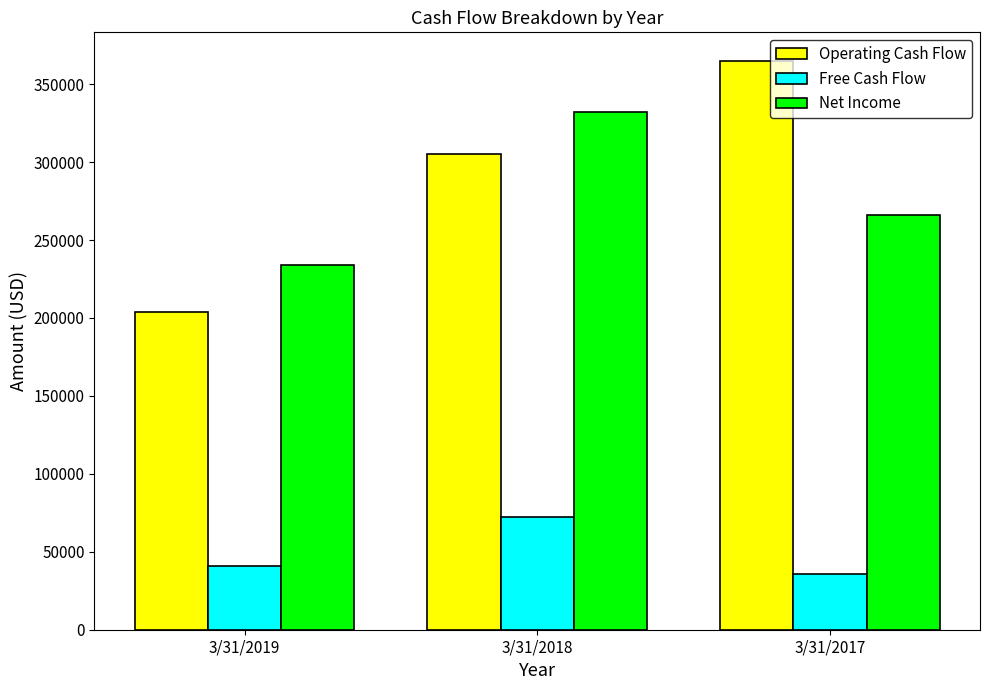

How many distinct data groups are displayed?

3